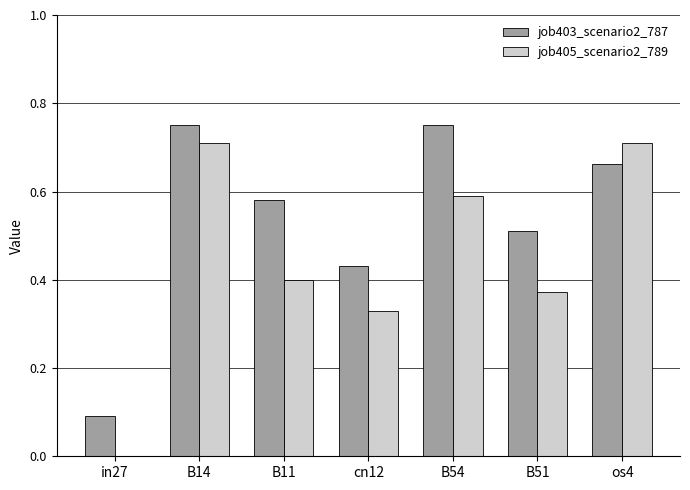

The value of job403_scenario2_787 at in27 is 0.2. True or false?

False